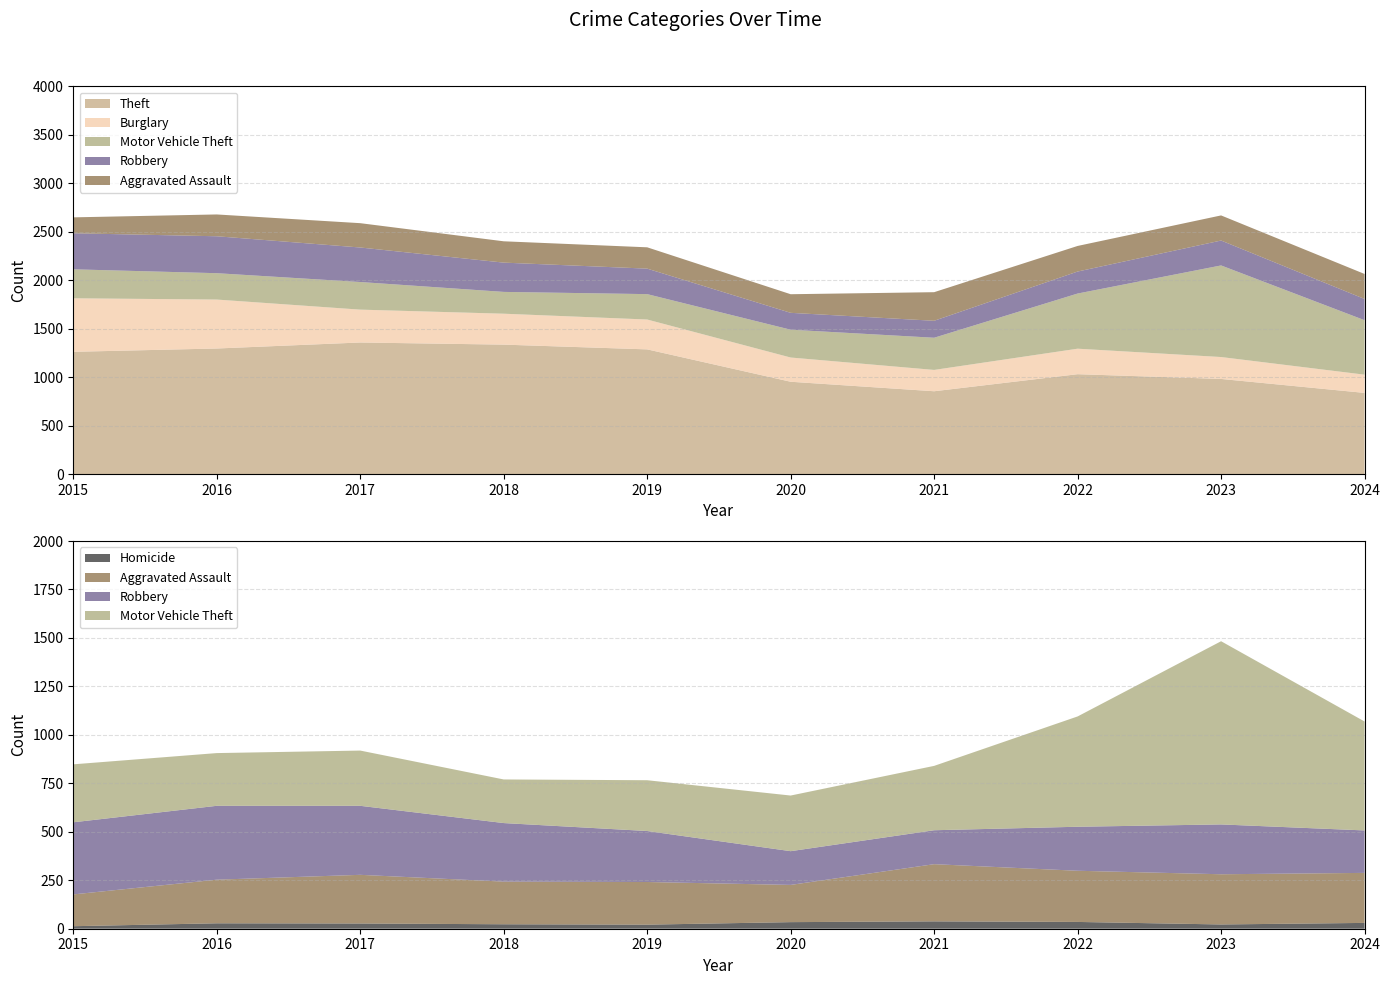

Reading left to right, what are all the values shown in this chart?

Aggravated Assault: 164	225	251	220	220	192	295	264	259	258
Burglary: 552	505	339	319	308	250	220	263	226	188
Motor Vehicle Theft: 299	272	285	225	262	287	332	569	945	562
Robbery: 372	381	356	302	263	174	175	227	257	219
Theft: 1263	1297	1359	1337	1288	954	856	1032	983	839
Homicide: 13	28	27	23	21	34	38	35	22	30